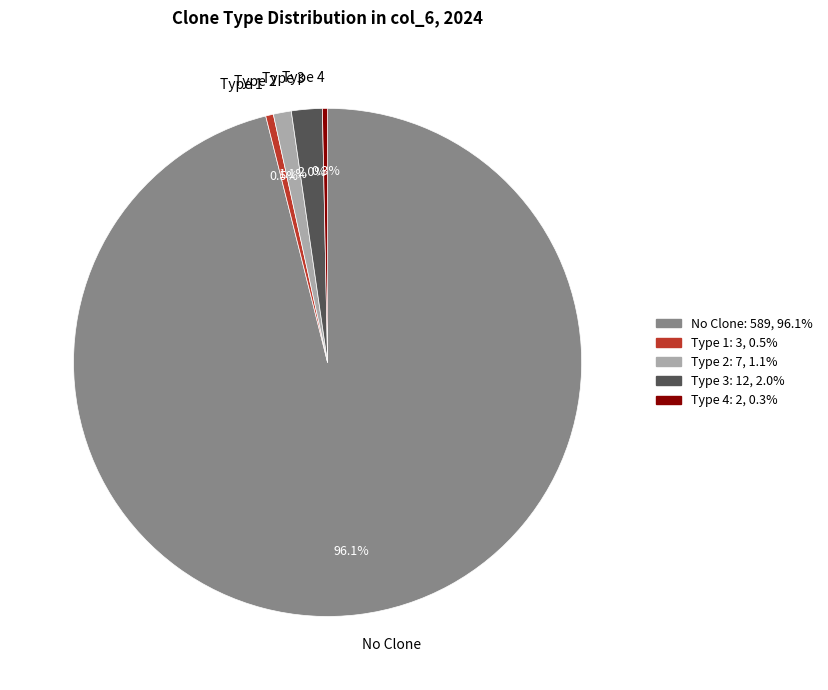

How many slices are in this pie chart?

5